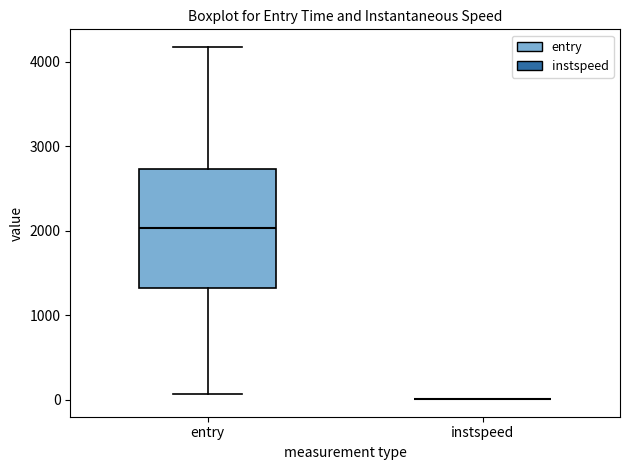

Which box is the tallest, from its lower edge to its upper edge?

entry